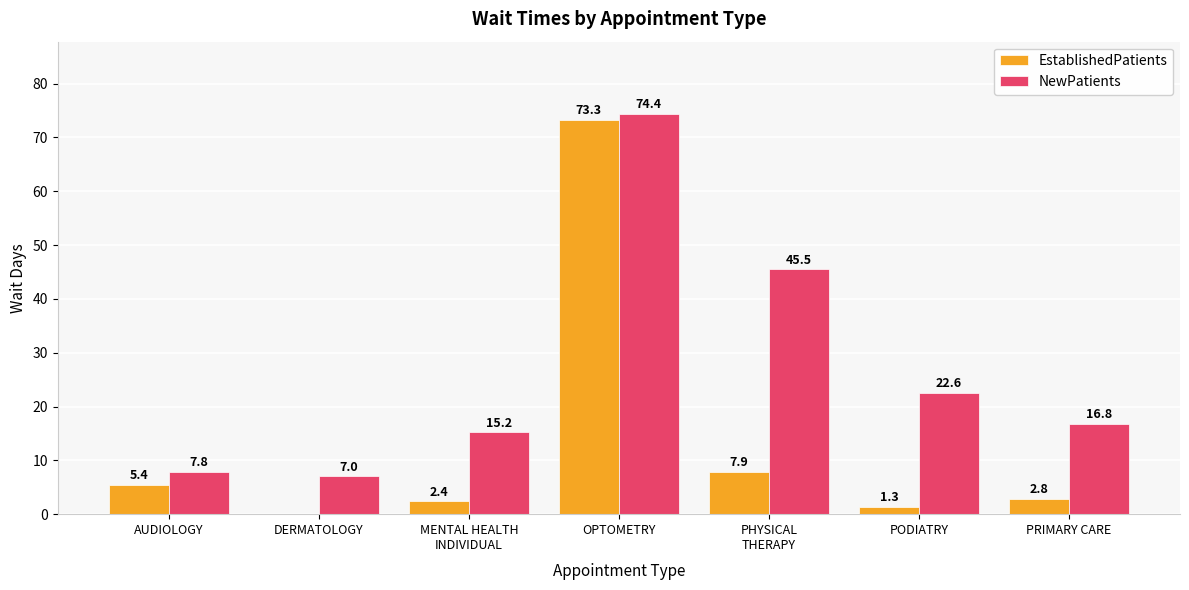

Which series has the largest total across all categories?

NewPatients